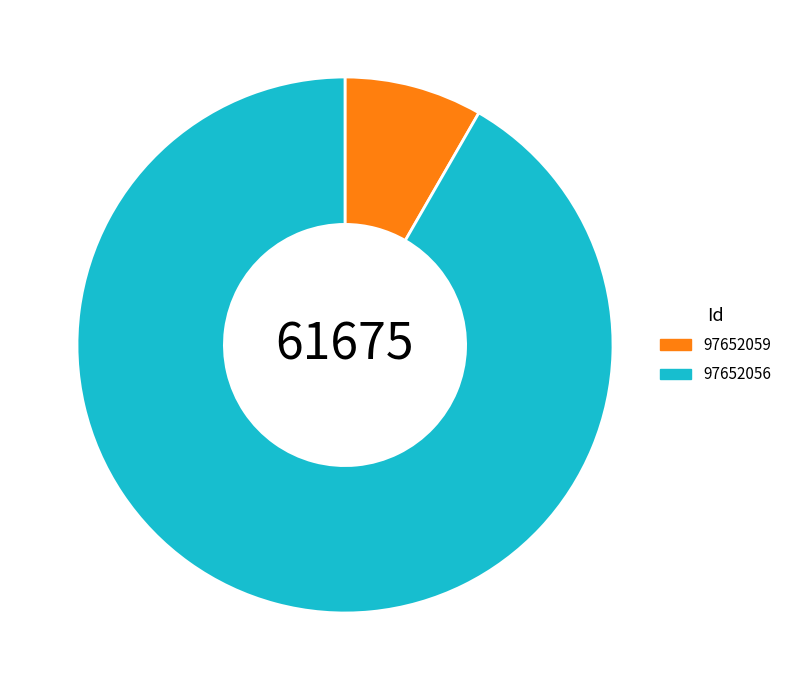

The 97652056 slice represents 99% of the pie. True or false?

False